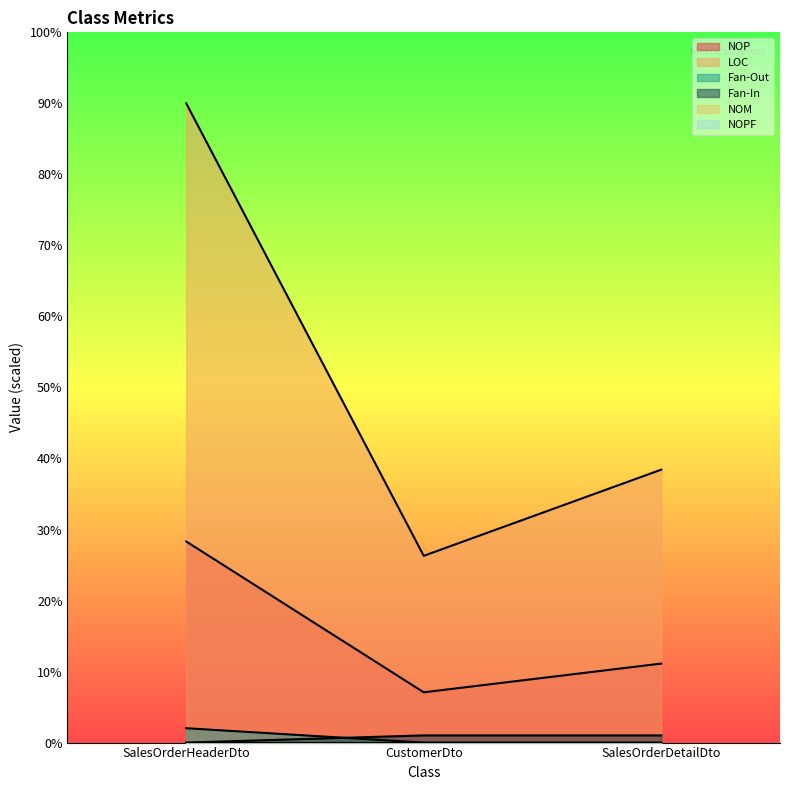

What is the difference between the Fan-Out values at CustomerDto and SalesOrderHeaderDto?

2.0